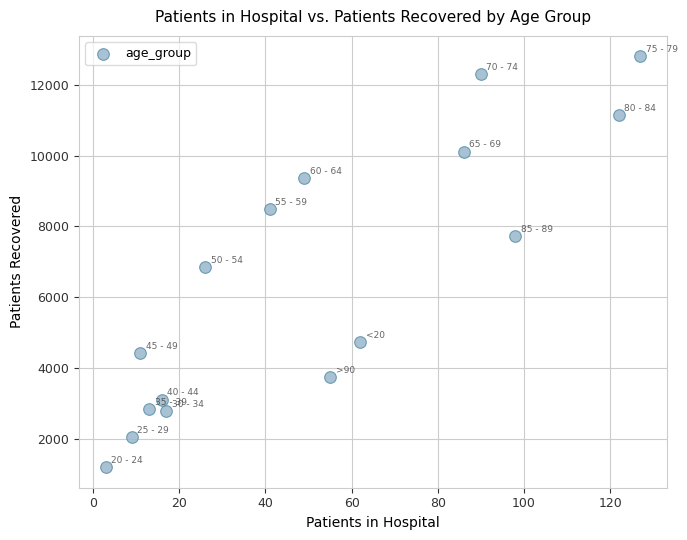

What is the range of X values (max minus min)?

124